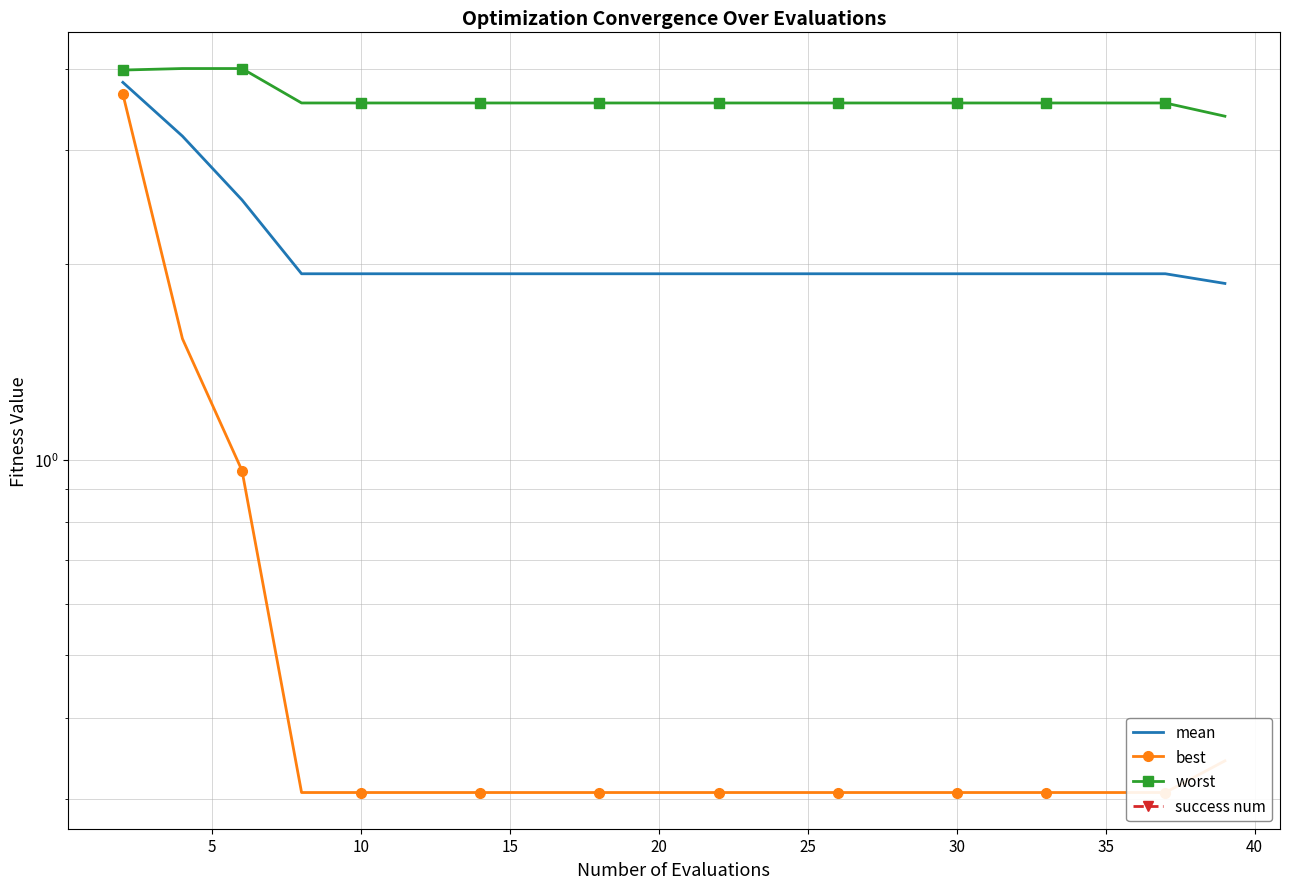

What is the difference between the maximum and second lowest values in the mean series?

1.9